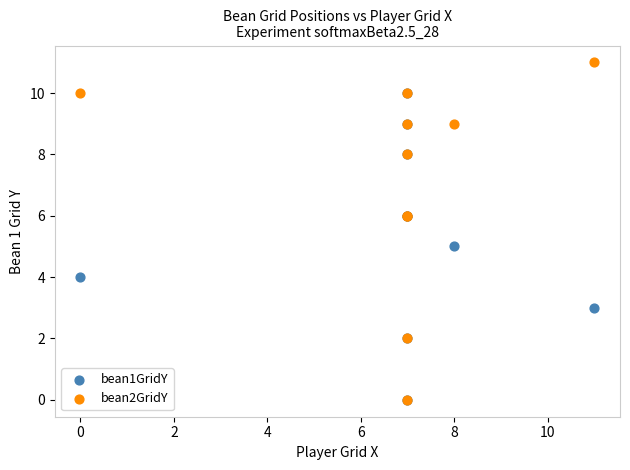

What are all the series names shown in the legend?

bean1GridY, bean2GridY